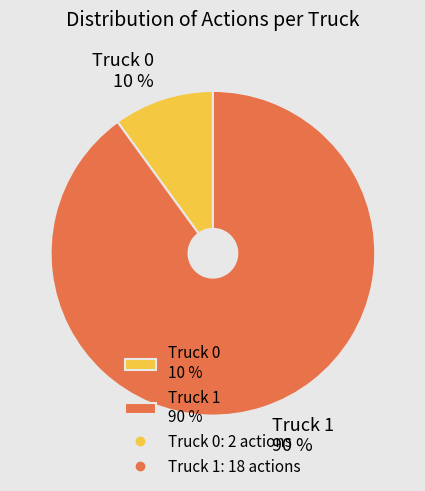

Which has a higher value, Truck 1 90 % or Truck 0 10 %?

Truck 1 90 %